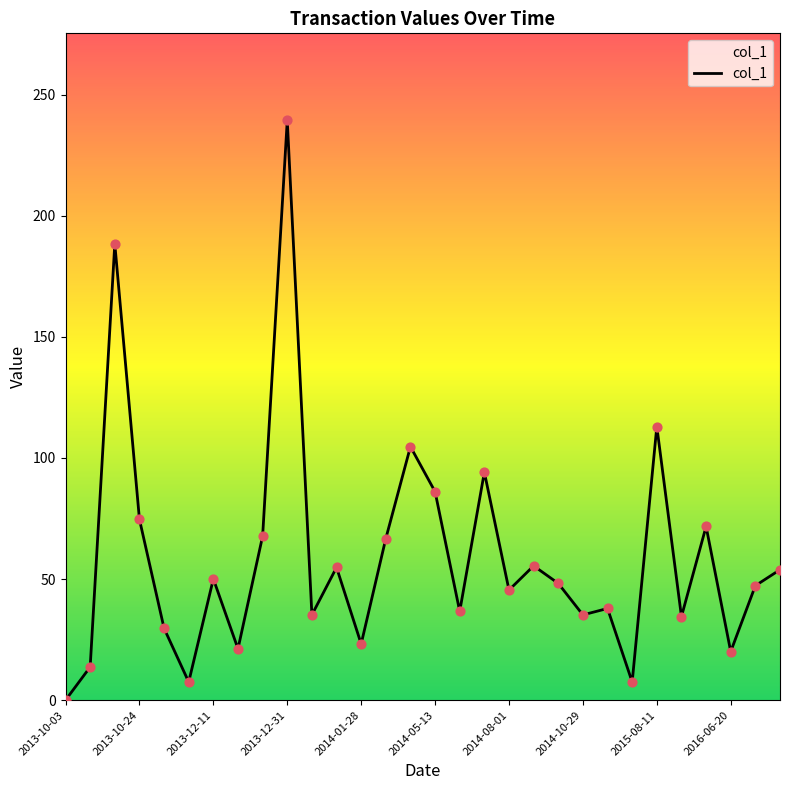

What is the difference between the maximum and minimum values?

239.3